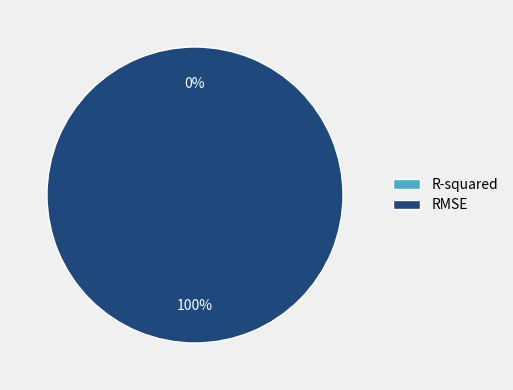

The R-squared slice represents 9% of the pie. True or false?

False